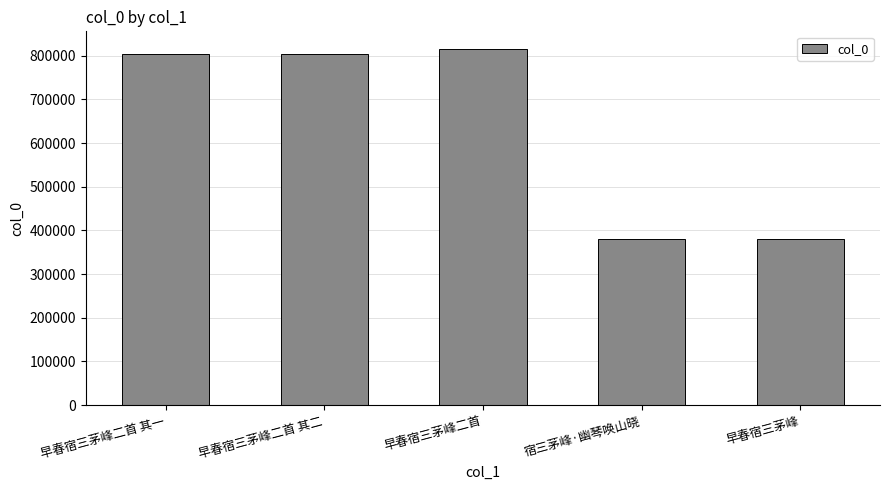

Approximately how many times larger is the value at 早春宿三茅峰二首 其一 compared to 宿三茅峰·幽琴唤山晓?

2.1